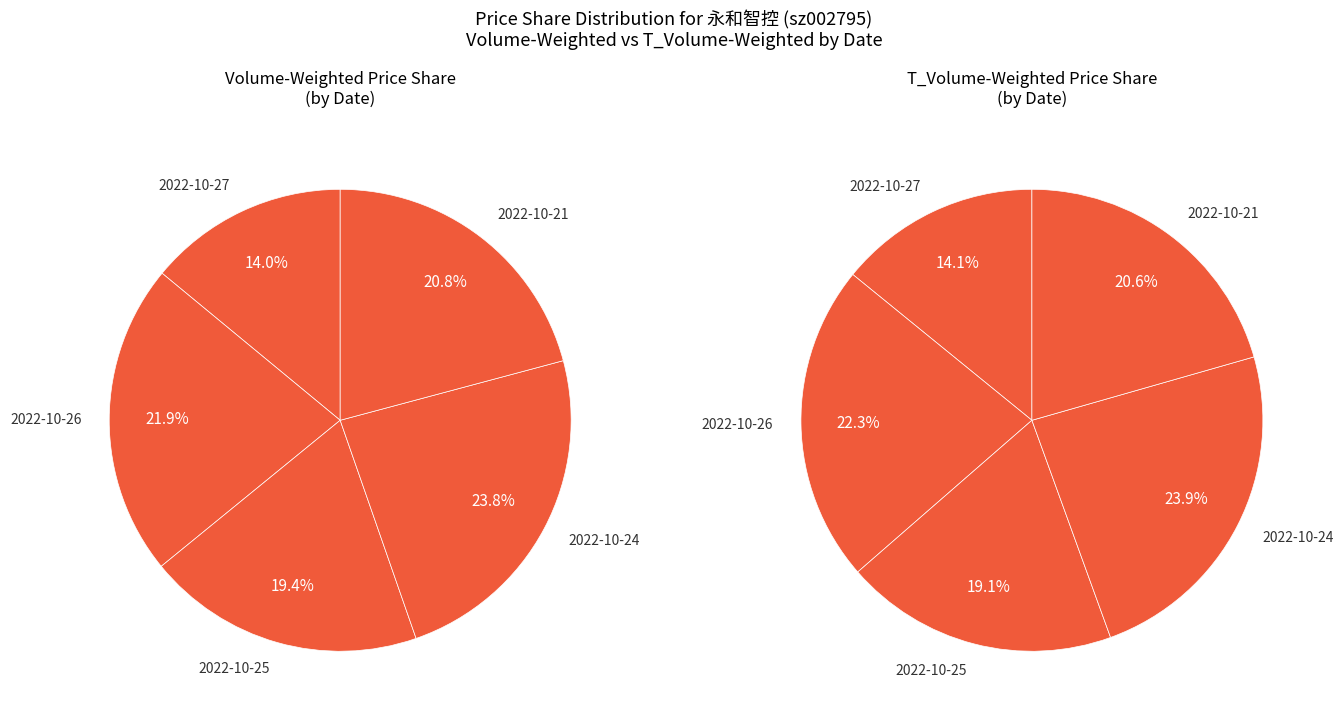

Is it true that 2022-10-26 is 14% of the pie?

False